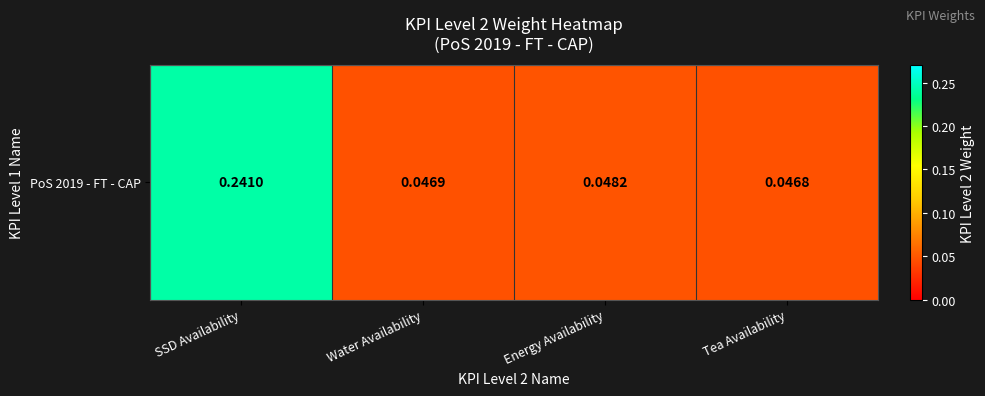

Rank the categories by value from highest to lowest.

SSD Availability, Energy Availability, Water Availability, Tea Availability